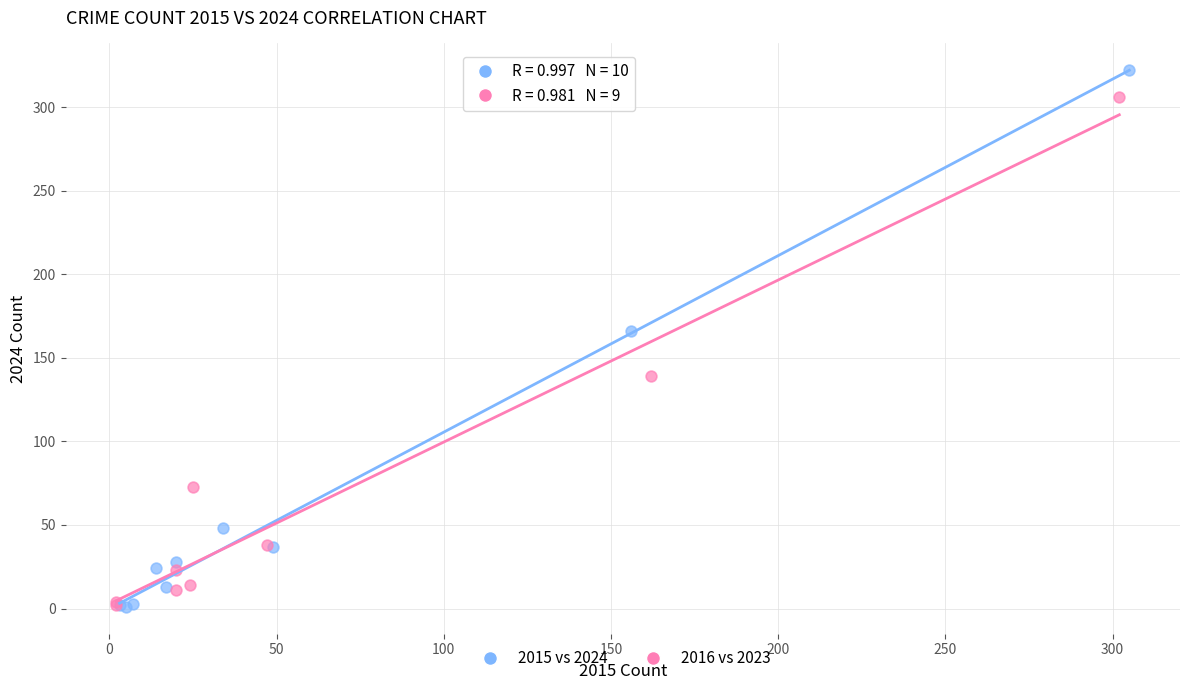

Which series reaches the maximum Y coordinate?

2015 vs 2024